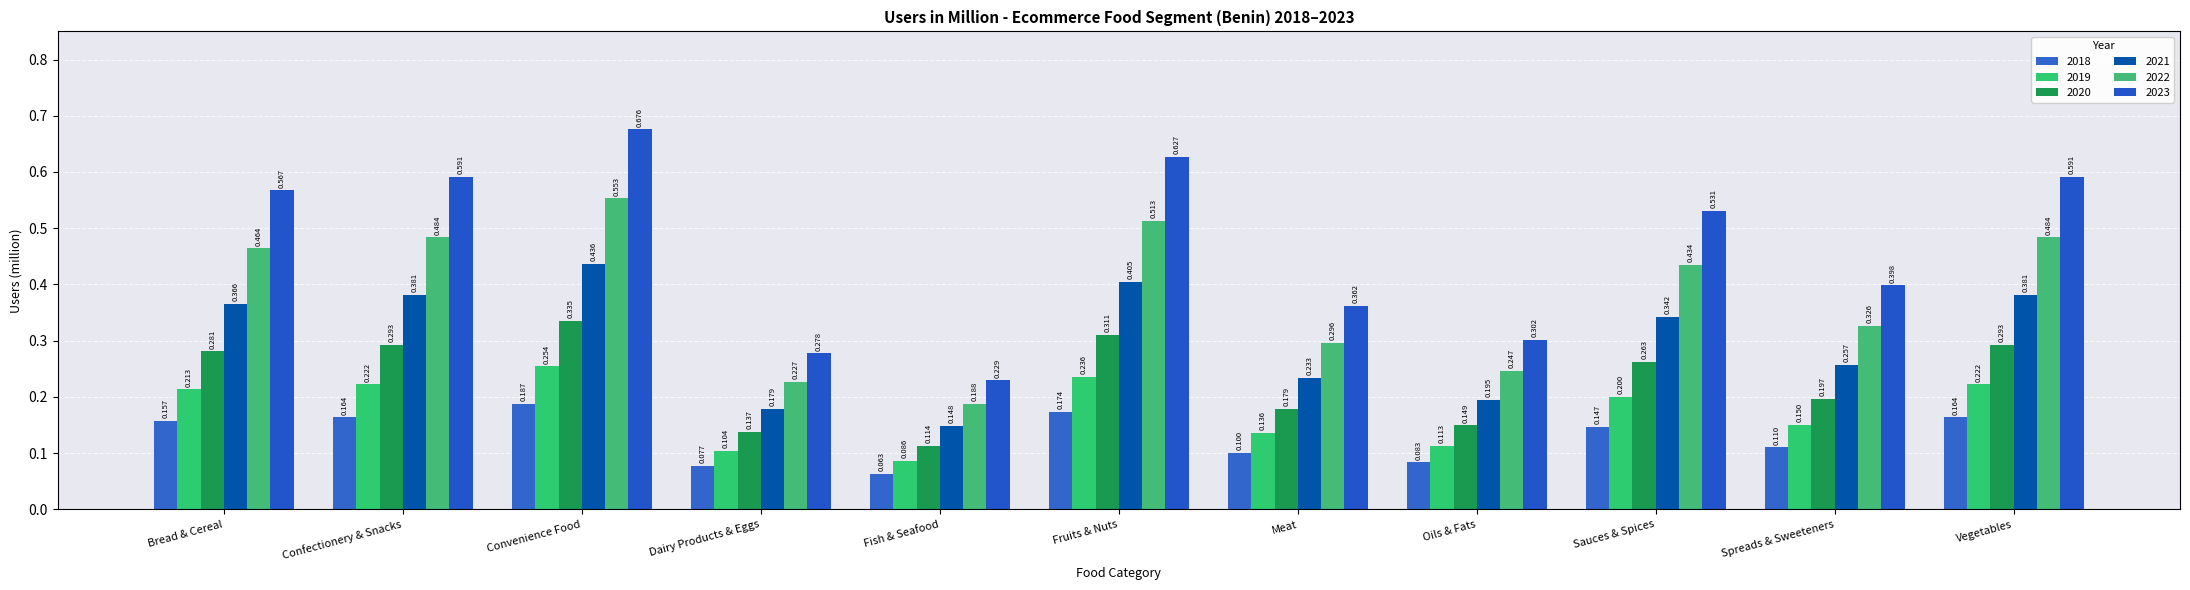

The value of 2020 at Dairy Products & Eggs is 0.1. True or false?

True